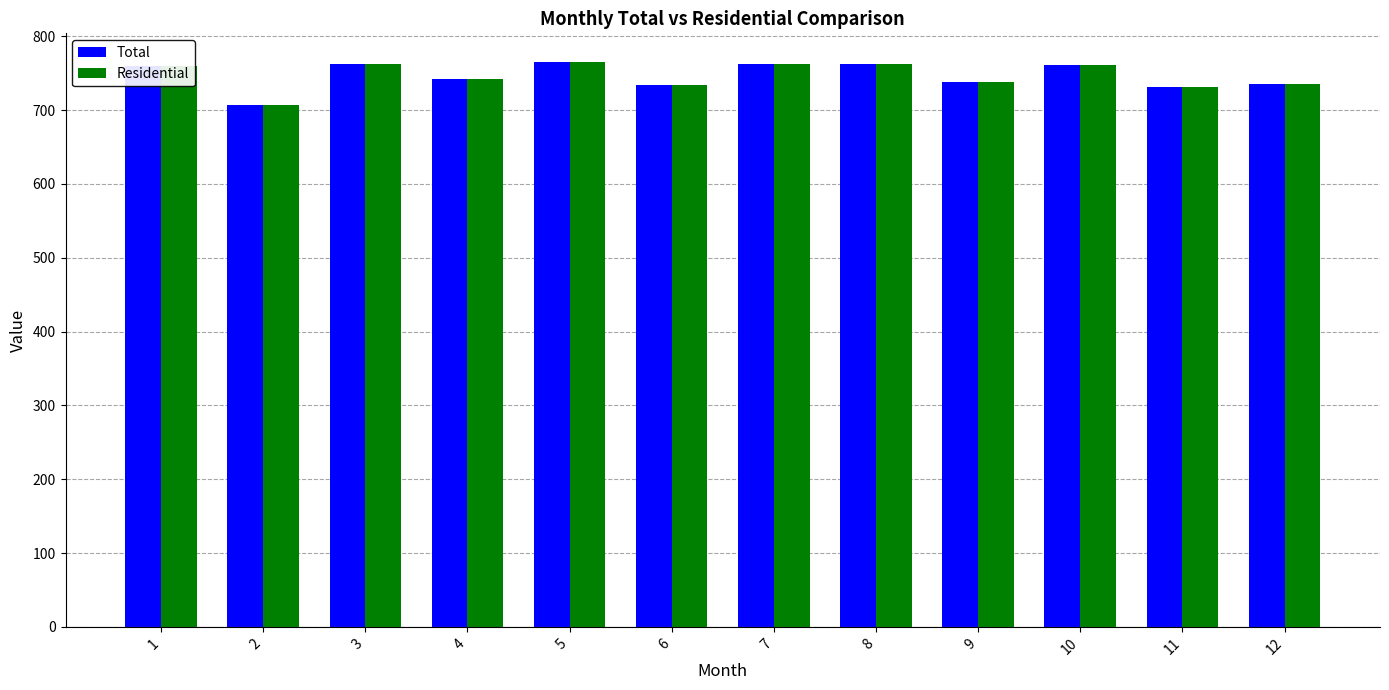

What is the average value of the Residential series?

746.5